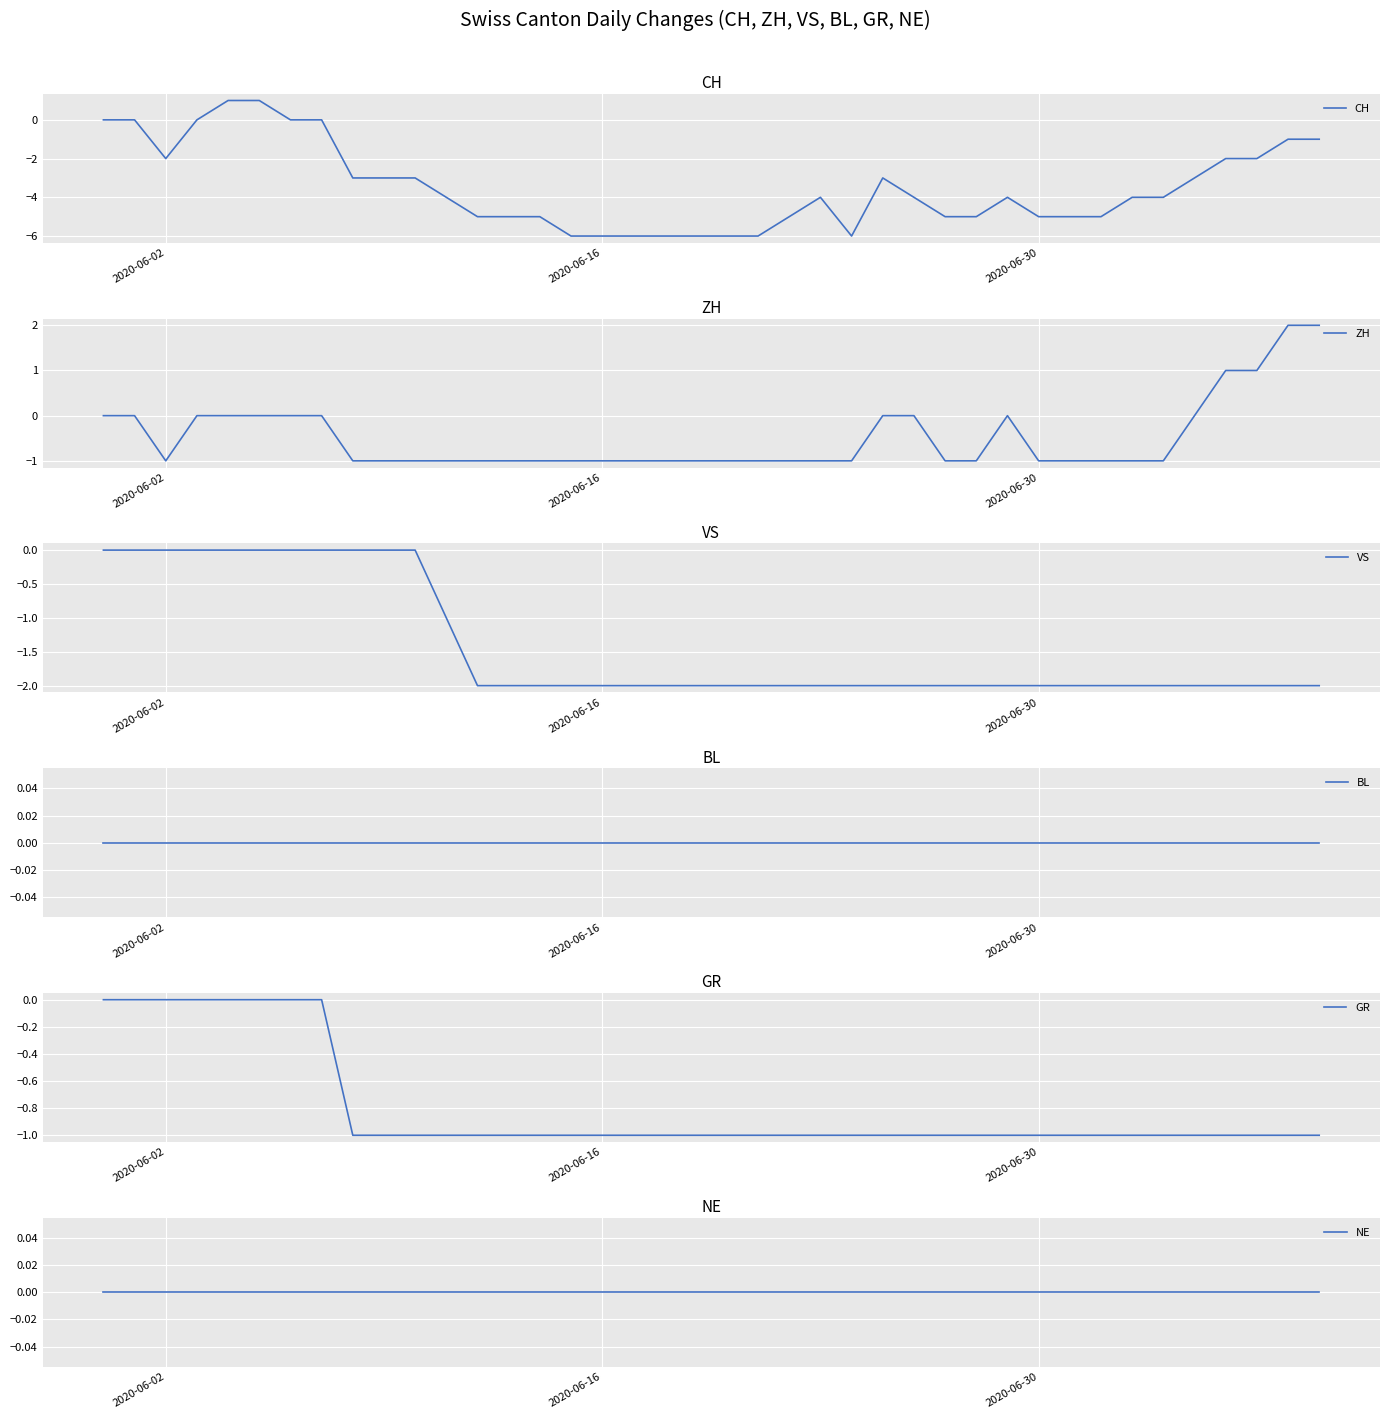

What is the minimum value for CH?

-6